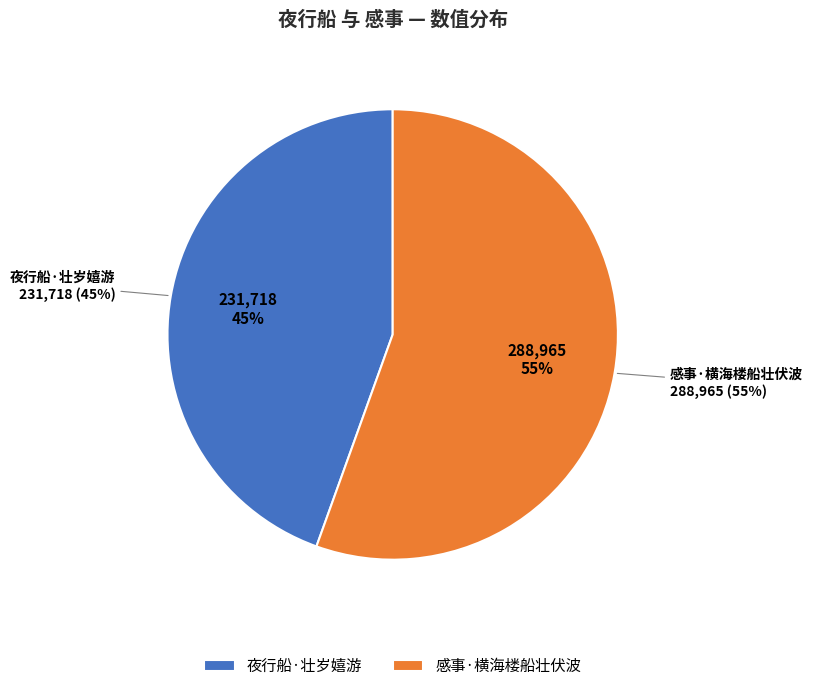

To the nearest percent, what is the average slice percentage?

50%